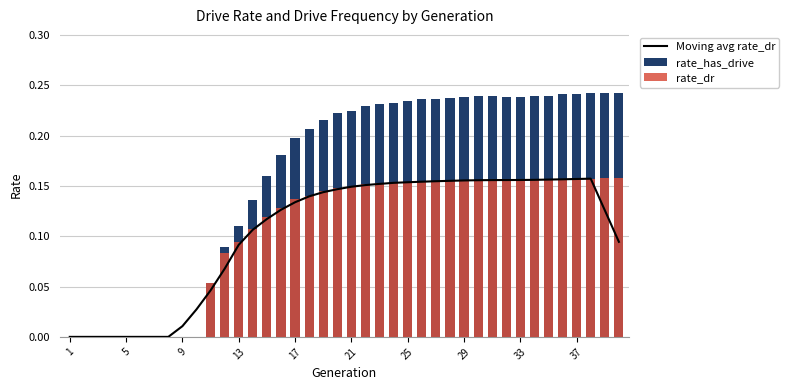

Which series has the widest spread of values?

rate_has_drive